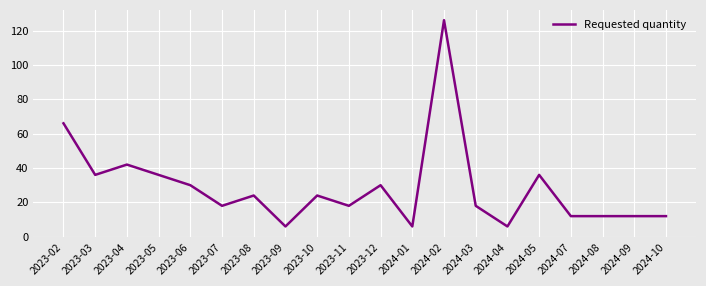

Where is the first local minimum?

2023-03